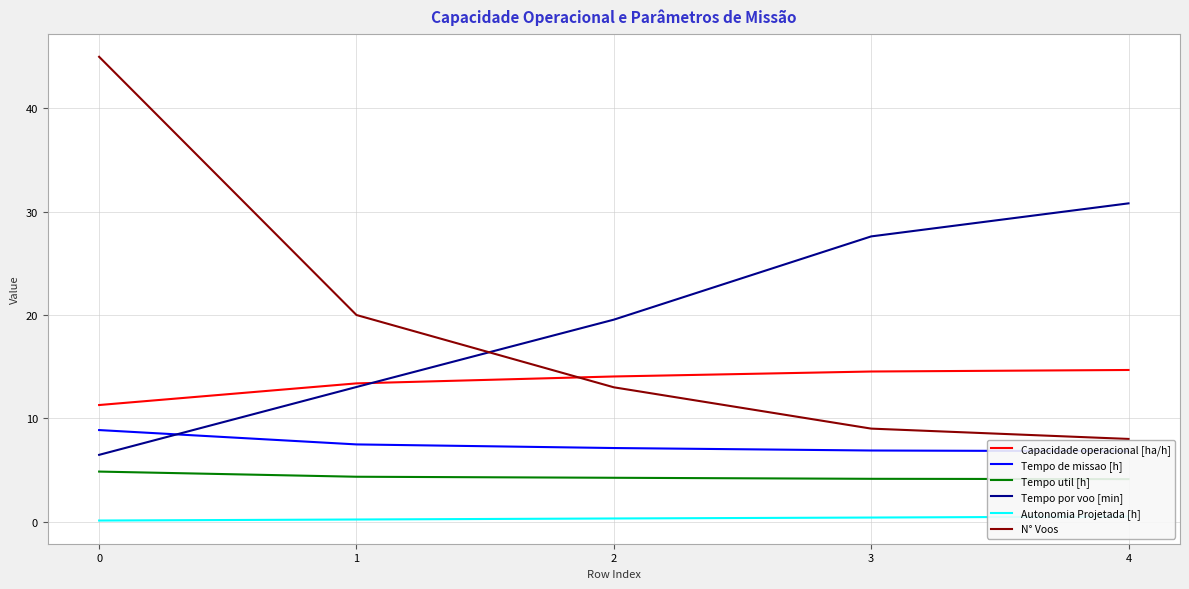

Which series has the widest spread of values?

N° Voos